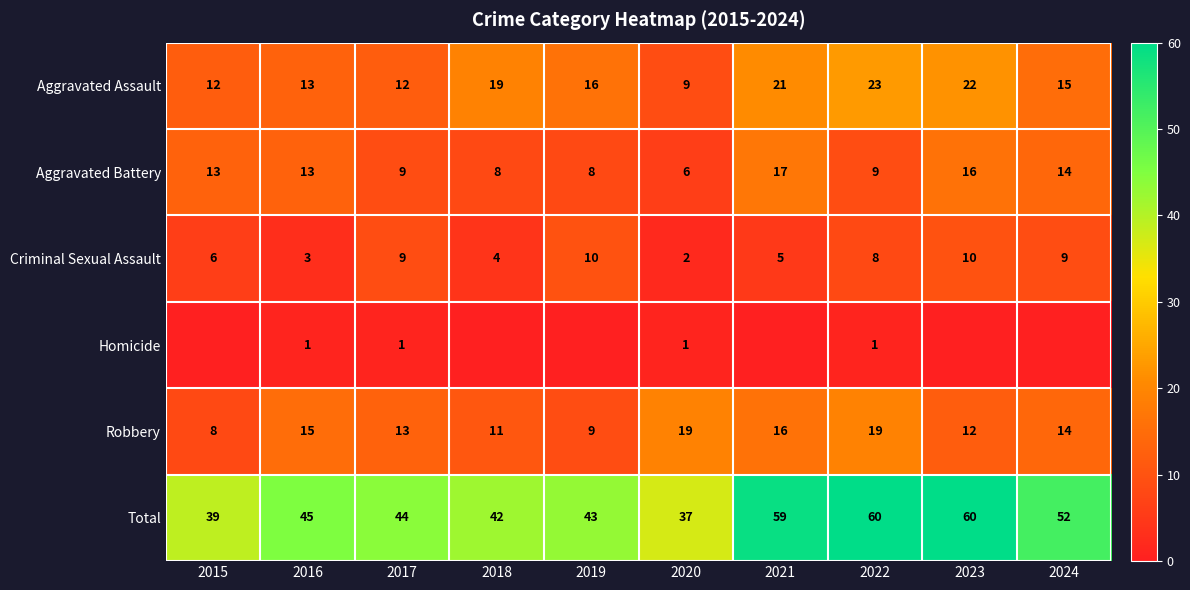

Where is Total nearest to the value 48?

2016